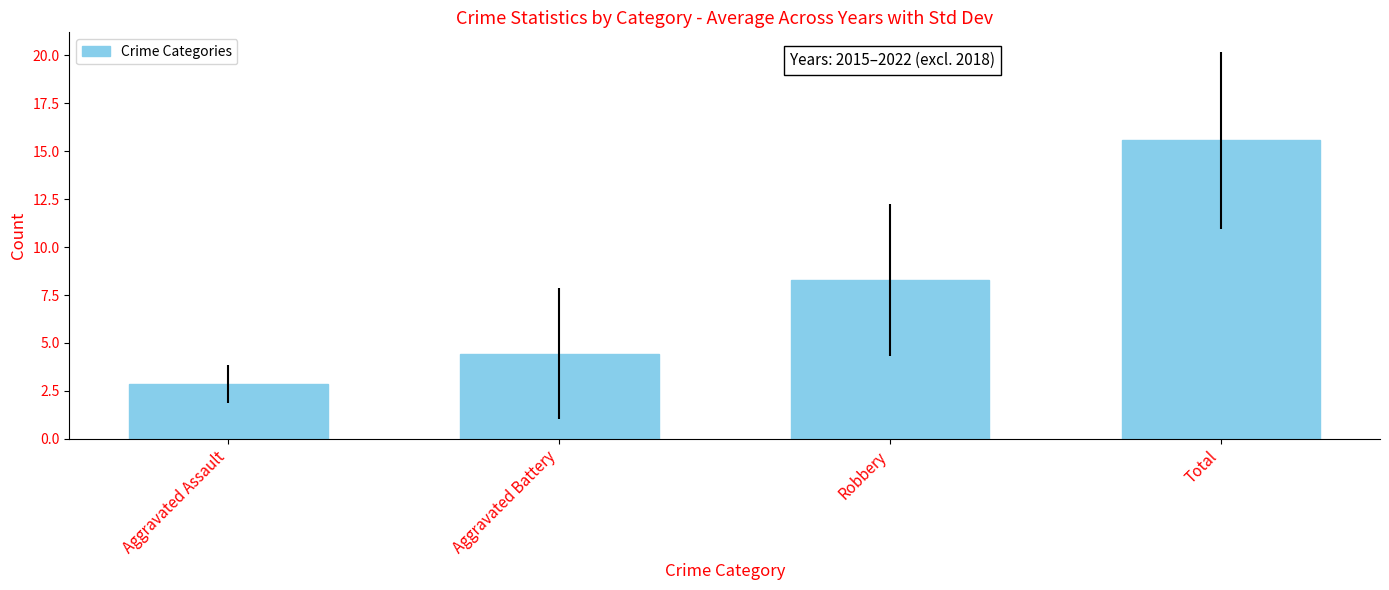

Count the number of data series in this chart.

1